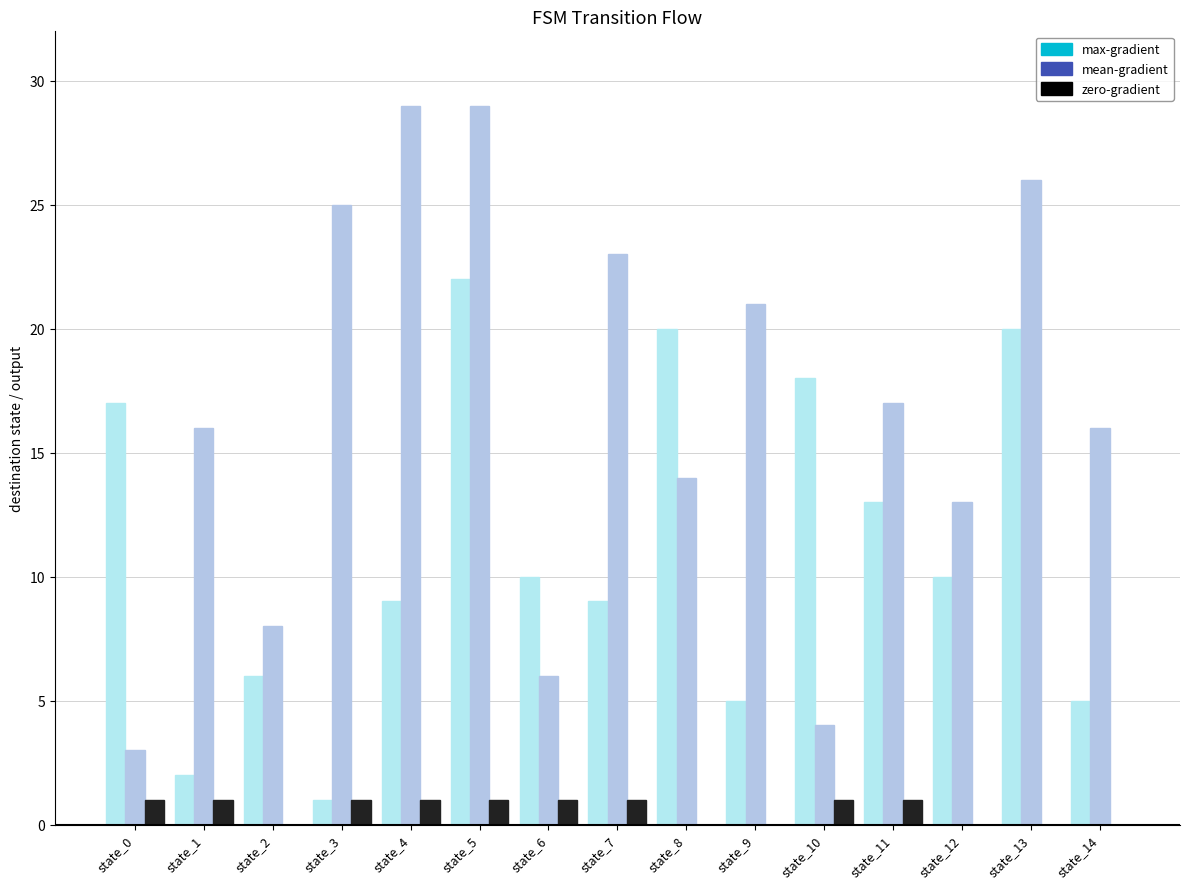

How many groups of bars are there?

15